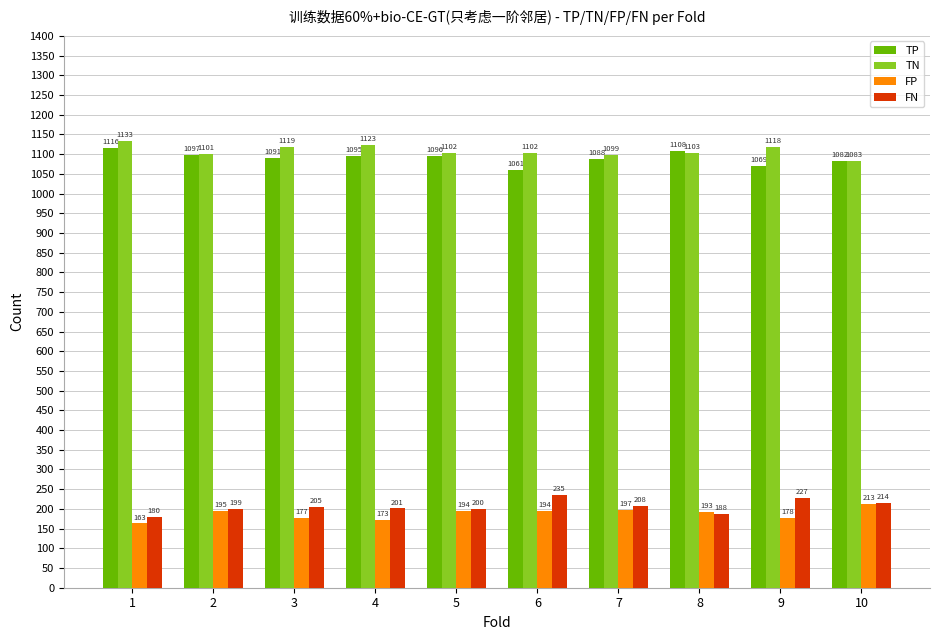

What is the sum of the FN values at 5 and 3?

405